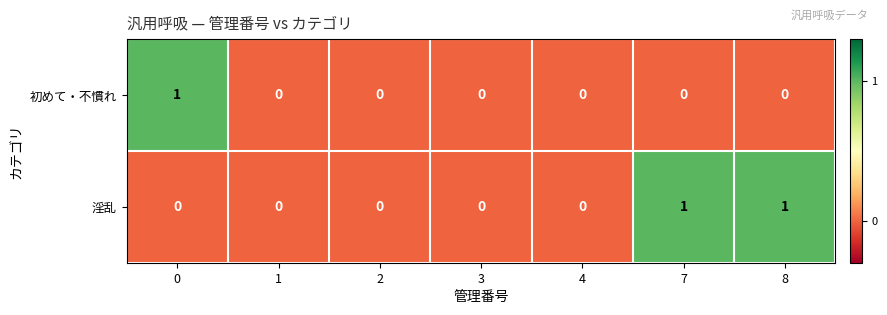

Reading right to left, what are all the values shown in this chart?

初めて・不慣れ: 0	0	0	0	0	0	1
淫乱: 1	1	0	0	0	0	0